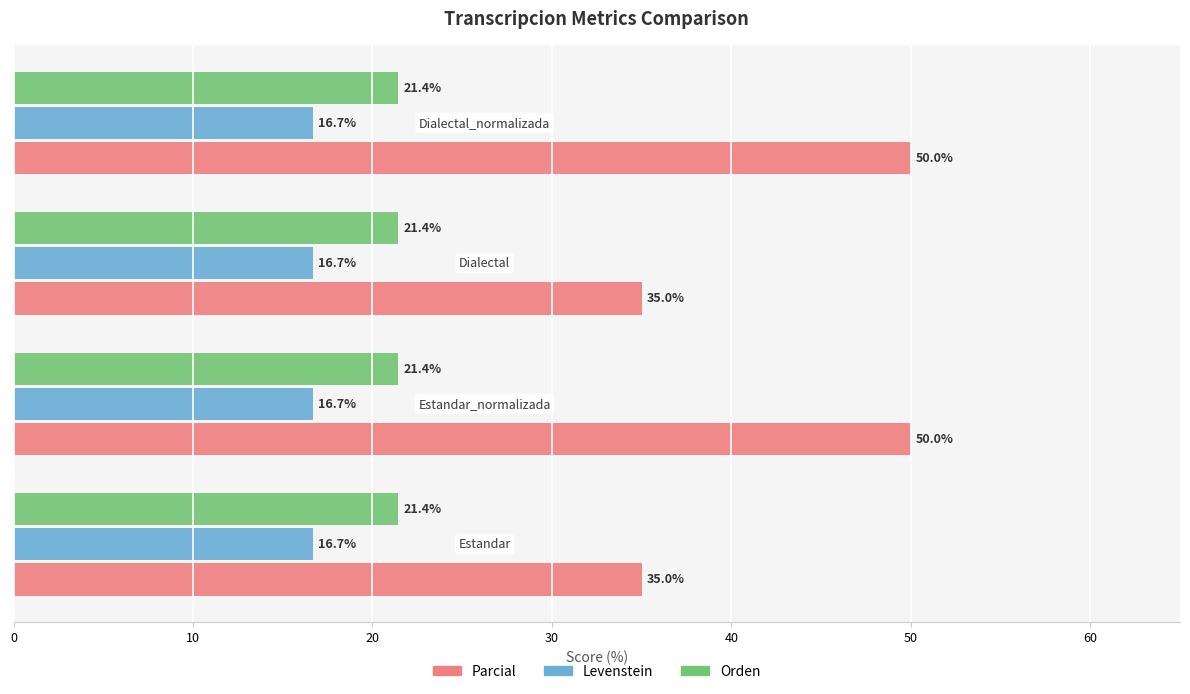

Which series has the widest spread of values?

Parcial